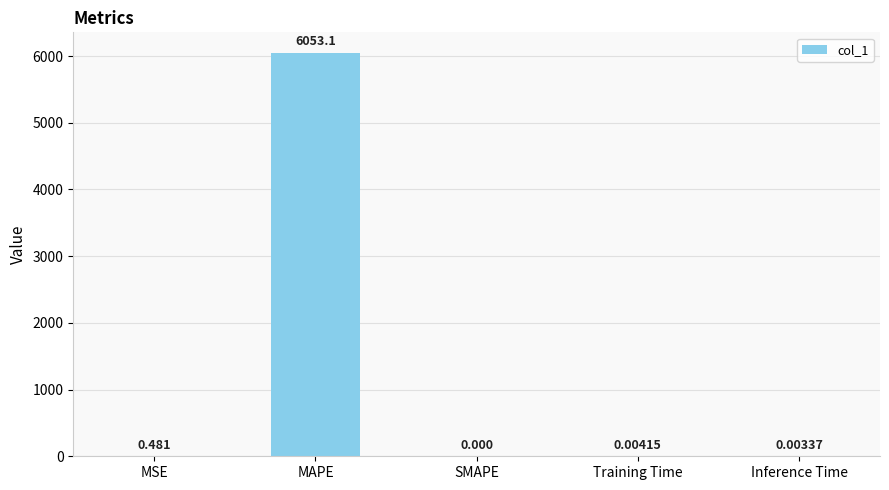

At which category does the chart reach its peak across all series?

MAPE